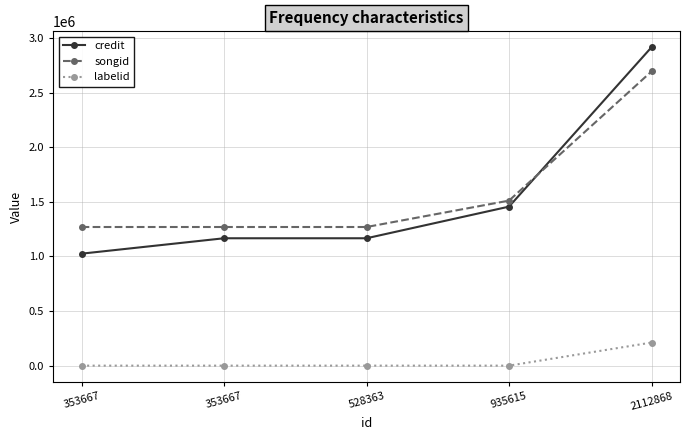

Is it true that labelid equals 325955 at 2112868?

False